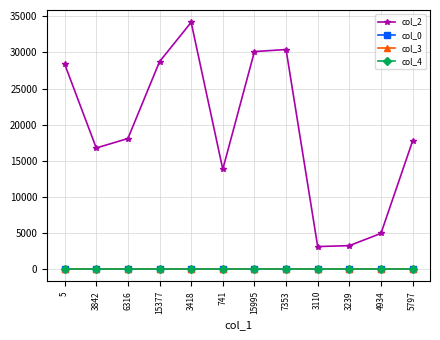

What is the highest value of the col_3 series?

7.0